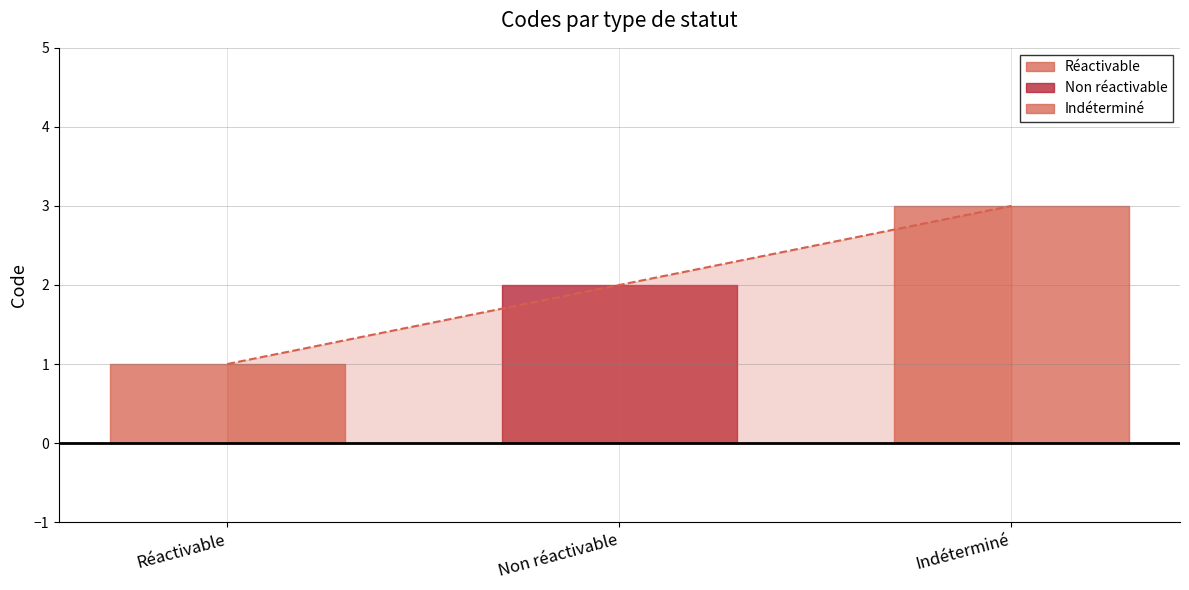

At which label is the value closest to 2?

Non réactivable